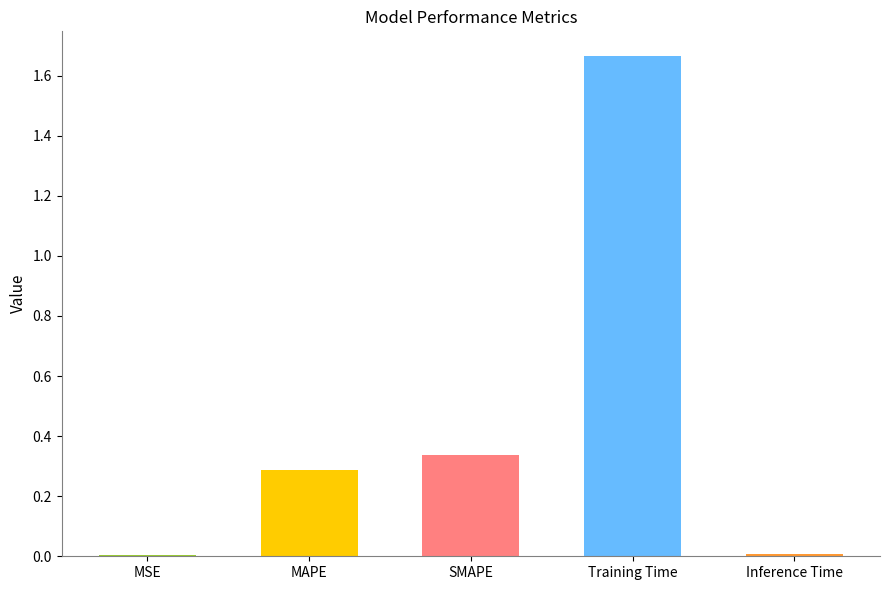

Is it true that the value at MAPE is 0.3?

True